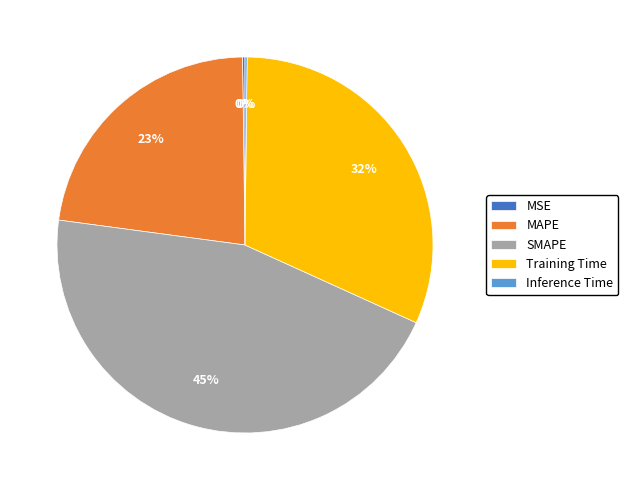

Which category has the biggest portion of the pie?

SMAPE